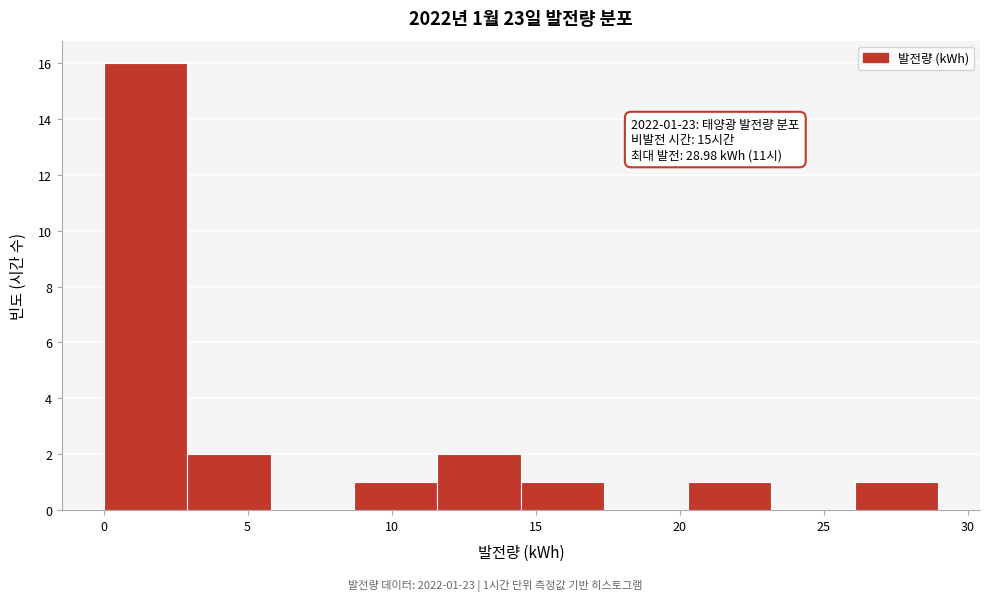

Over which range of the x-axis is the bar tallest?

0.0 to 3.0